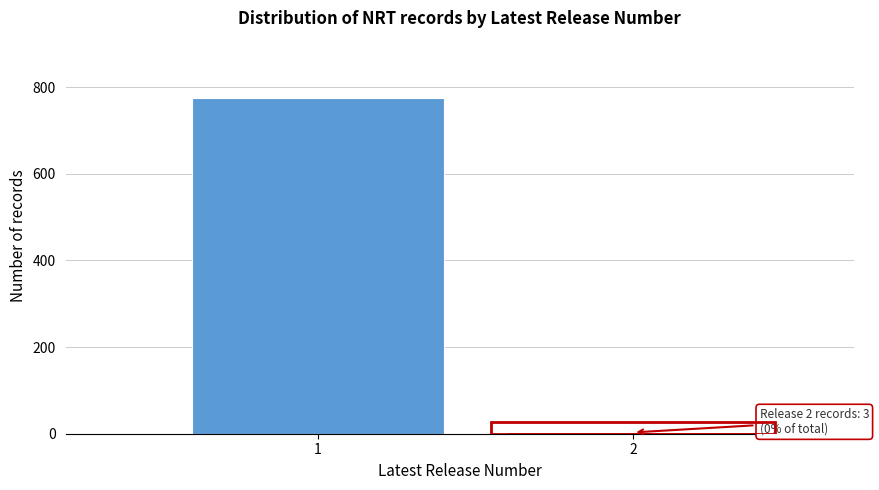

Reading left to right, what are all the values shown in this chart?

774	3